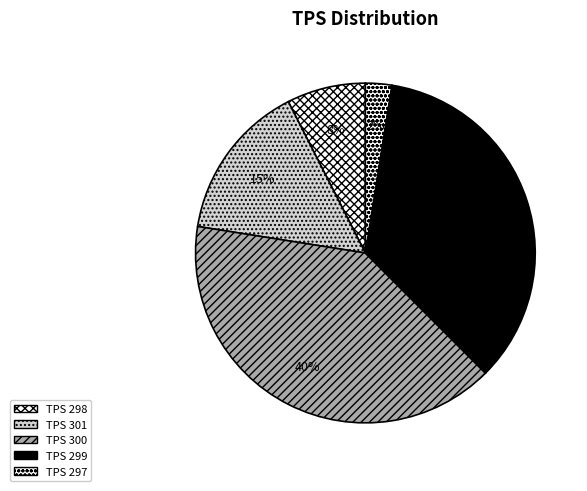

Does any single category account for the majority?

No